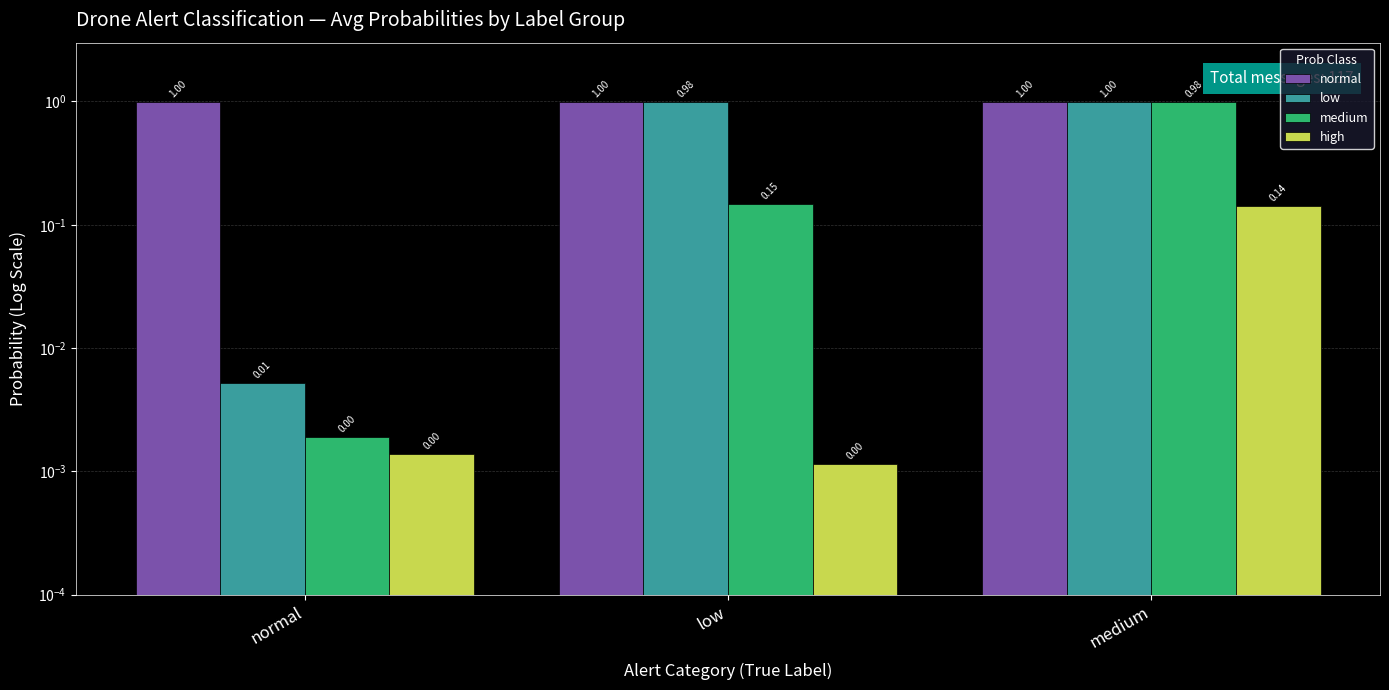

List the series in order of their peak value, highest first.

normal, low, medium, high